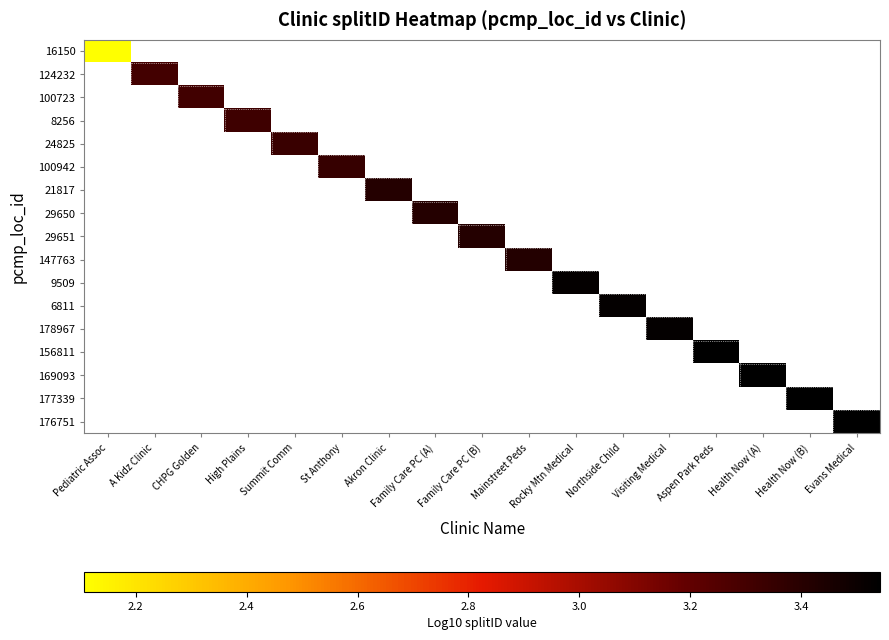

How many series are shown in this chart?

17